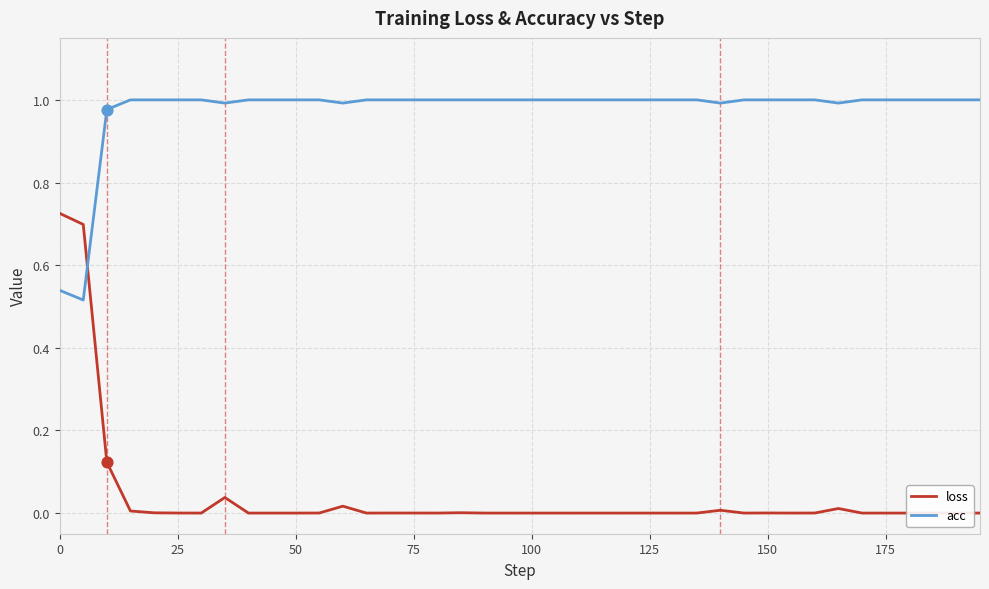

True or false: acc has a value of 1.7 at 75.

False